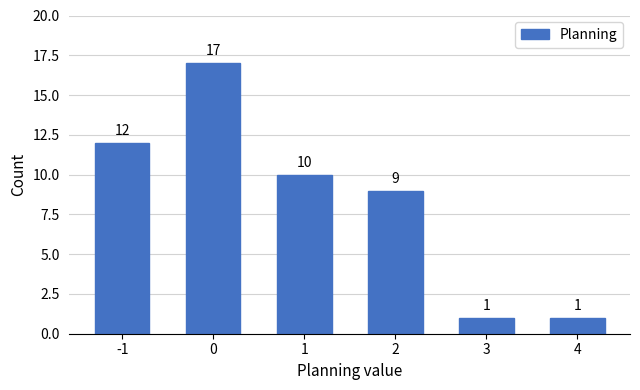

Reading left to right, what are all the values shown in this chart?

-1=12	0=17	1=10	2=9	3=1	4=1